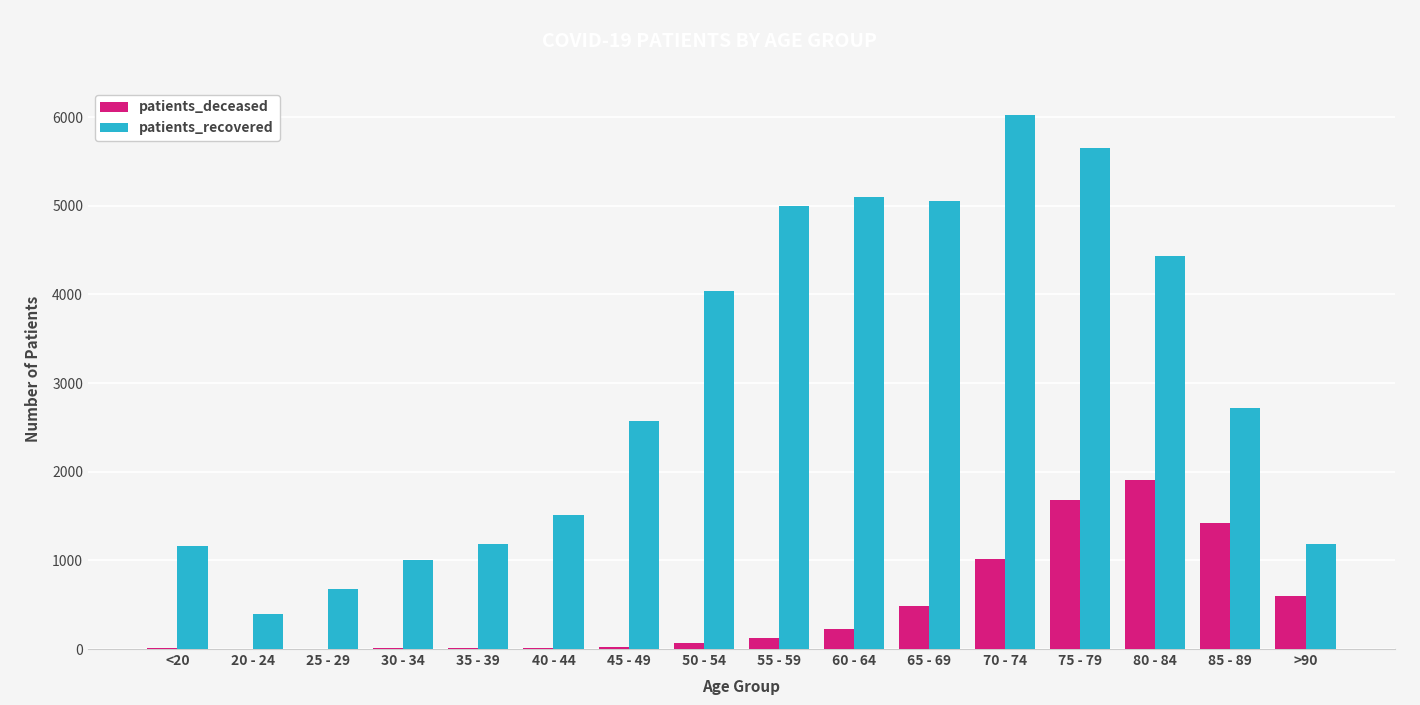

Is the value of patients_recovered at >90 greater than the value of patients_deceased at 30 - 34?

Yes